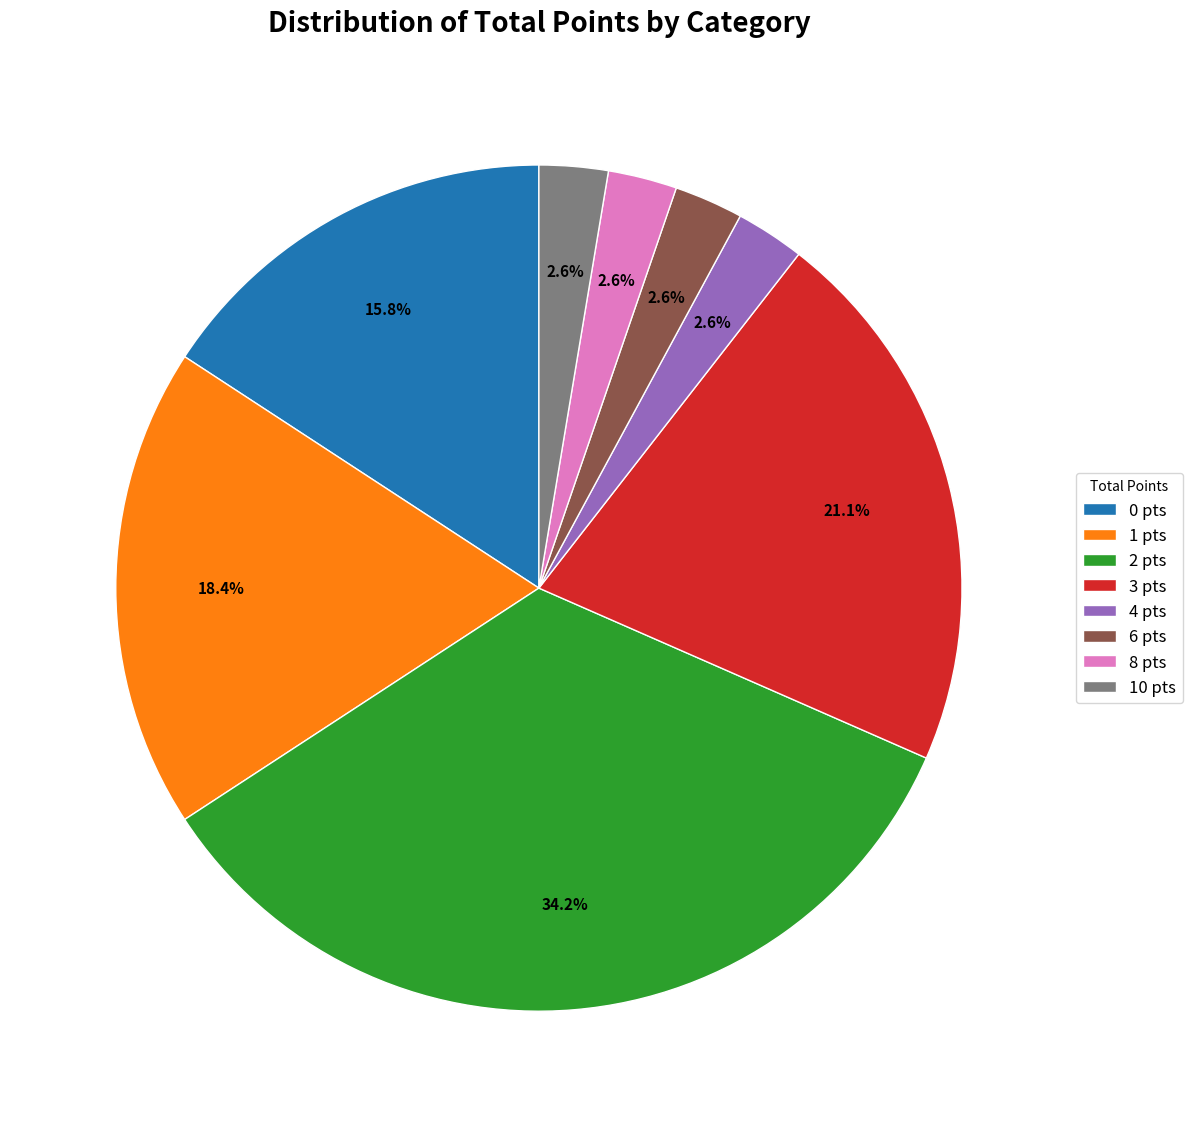

How many segments does this pie chart have?

8